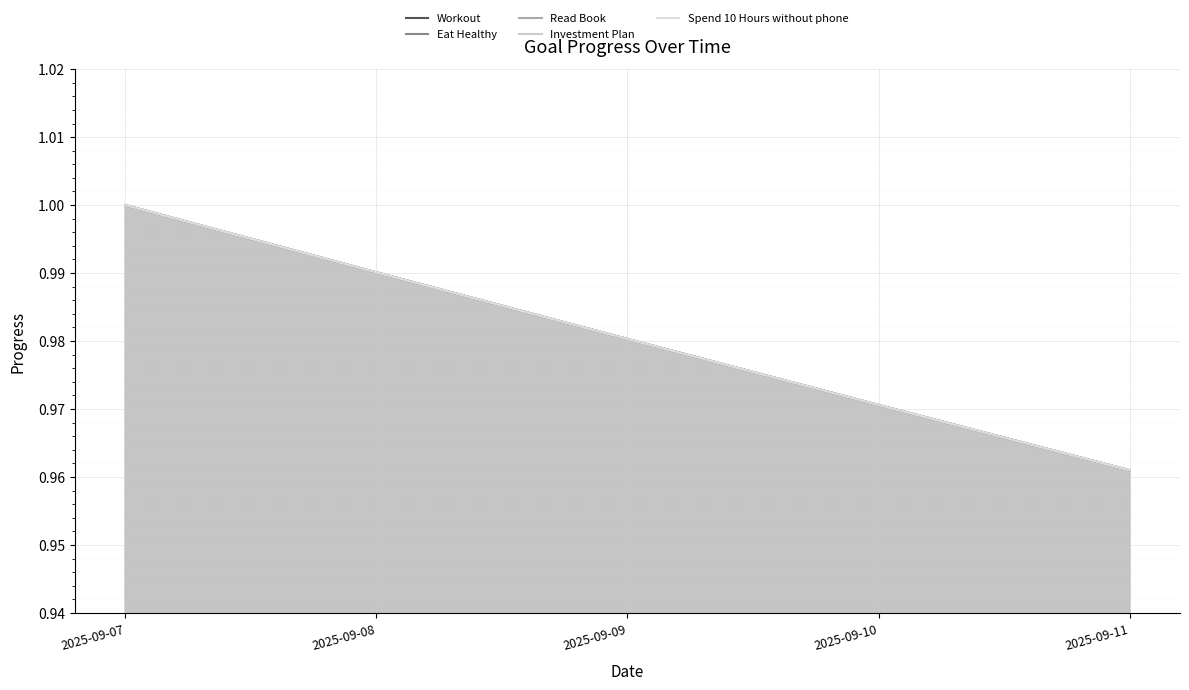

How many lines are shown in the chart?

5